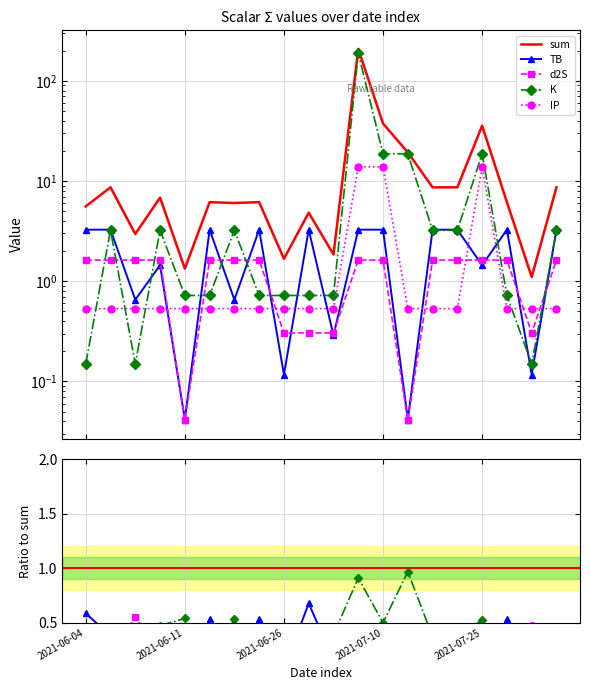

True or false: d2S has a value of 0.4 at 18.

False